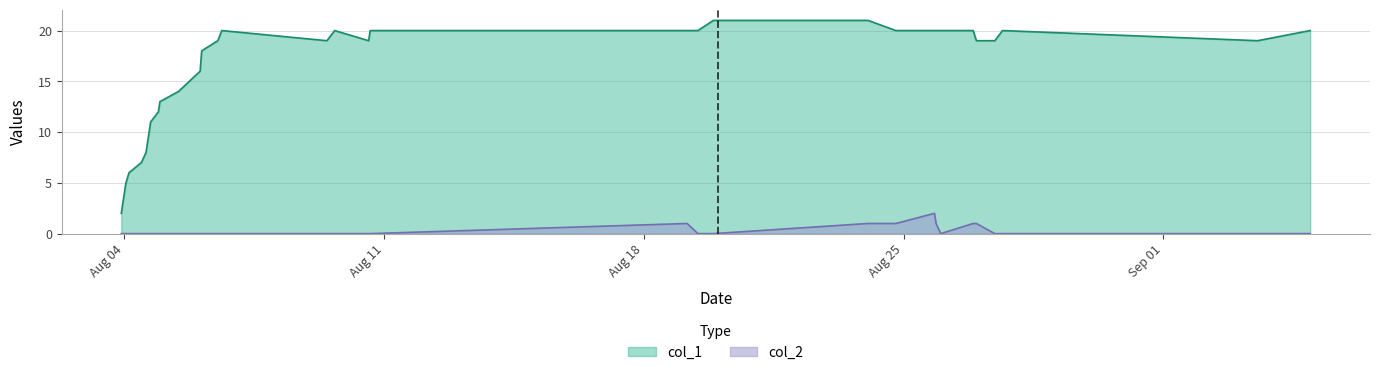

True or false: col_1 and col_2 intersect in this chart.

False